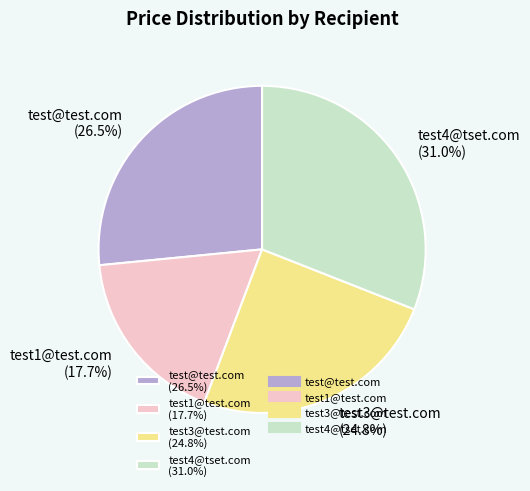

Does test4@tset.com account for over 50% of the chart?

No